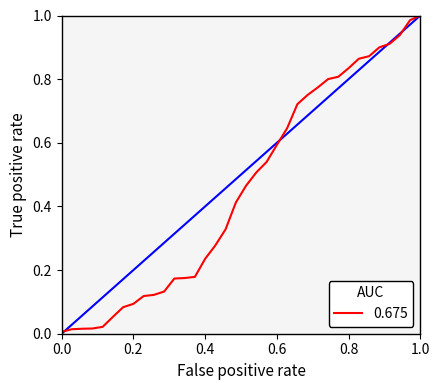

Does the chart display data point markers on the line(s)?

No